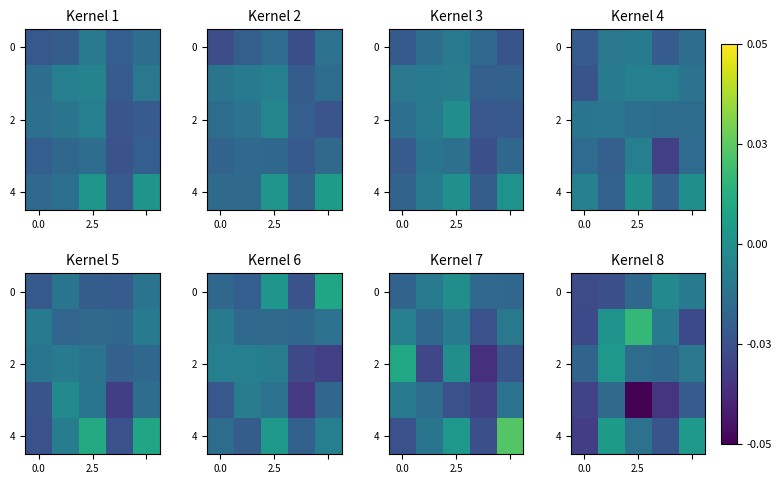

What is the total value across all series at 3?

-0.1